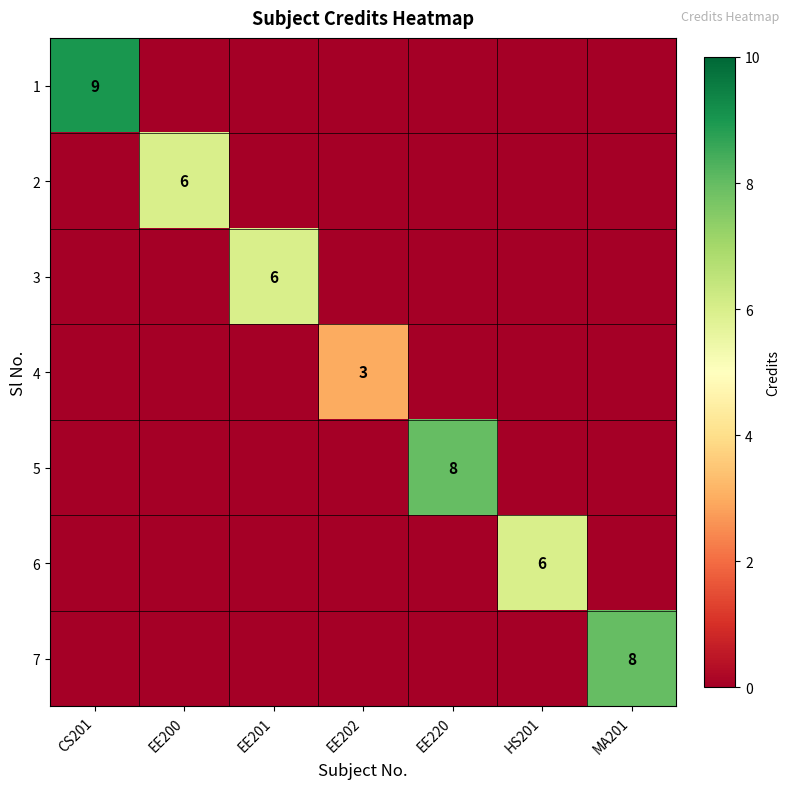

Count the number of categories in the chart.

7